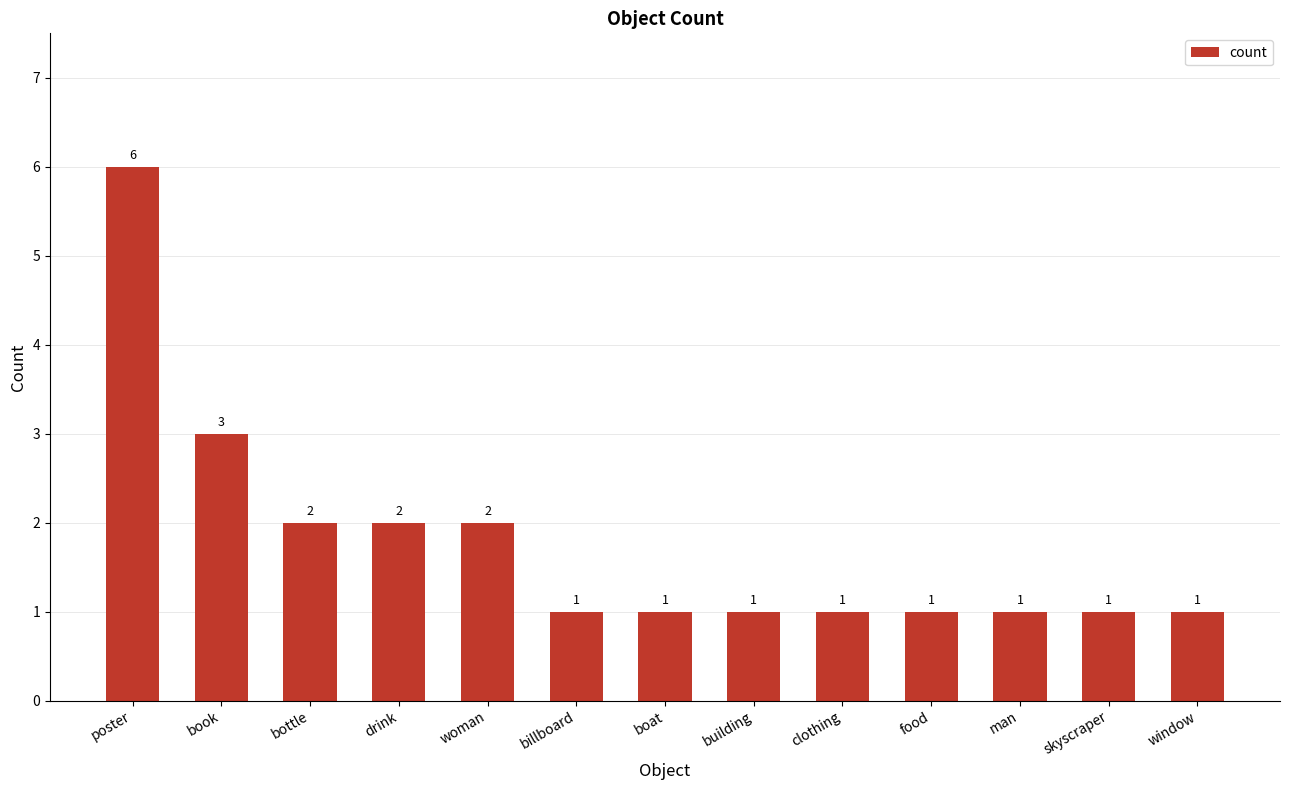

What is the sum of all values?

23